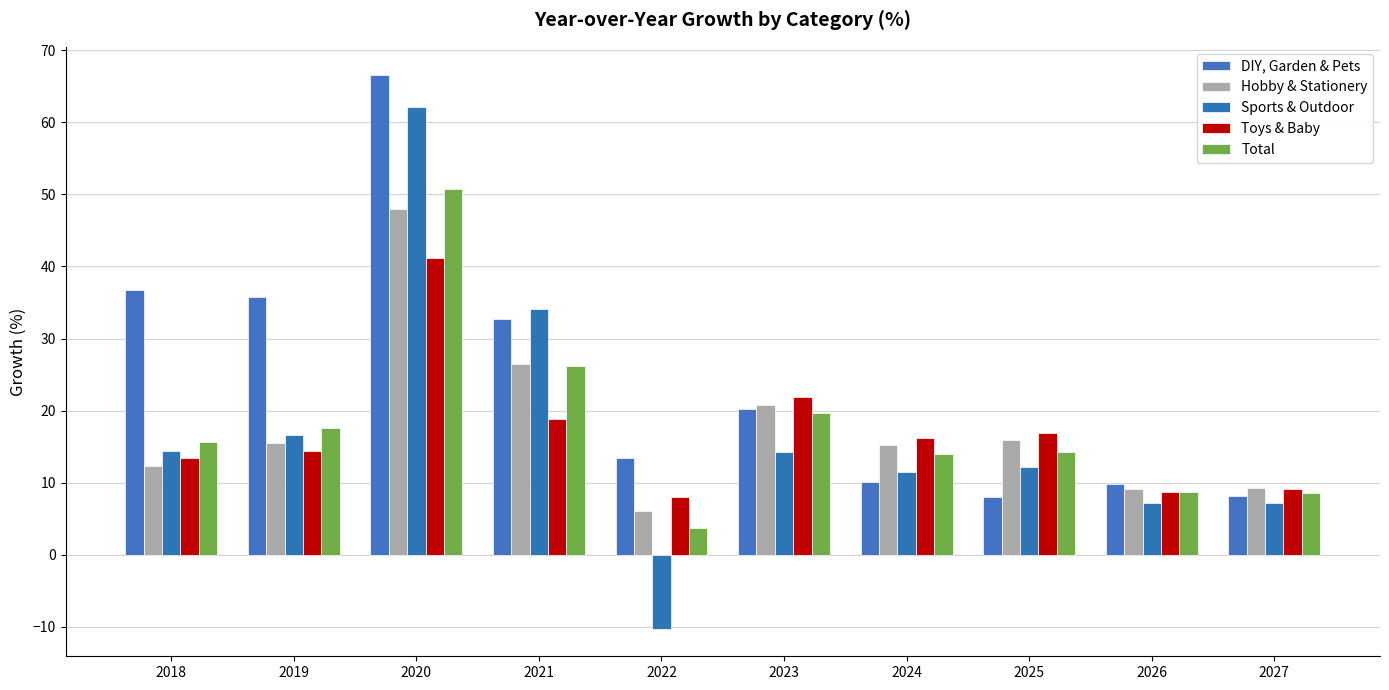

What is the average value of the Toys & Baby series?

16.9